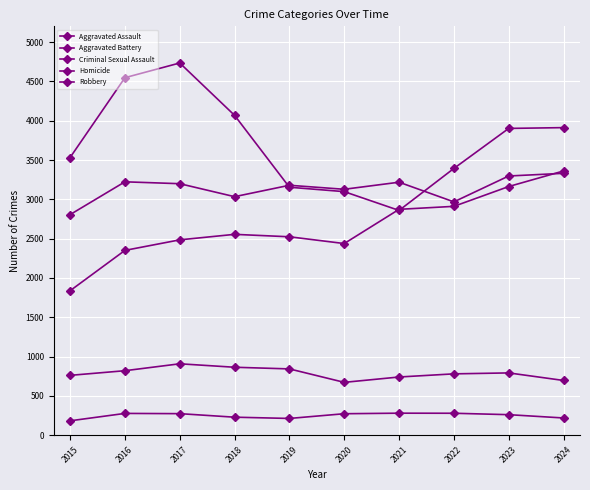

List the labels in order of Aggravated Battery value, smallest first.

2015, 2022, 2018, 2020, 2019, 2017, 2021, 2016, 2023, 2024